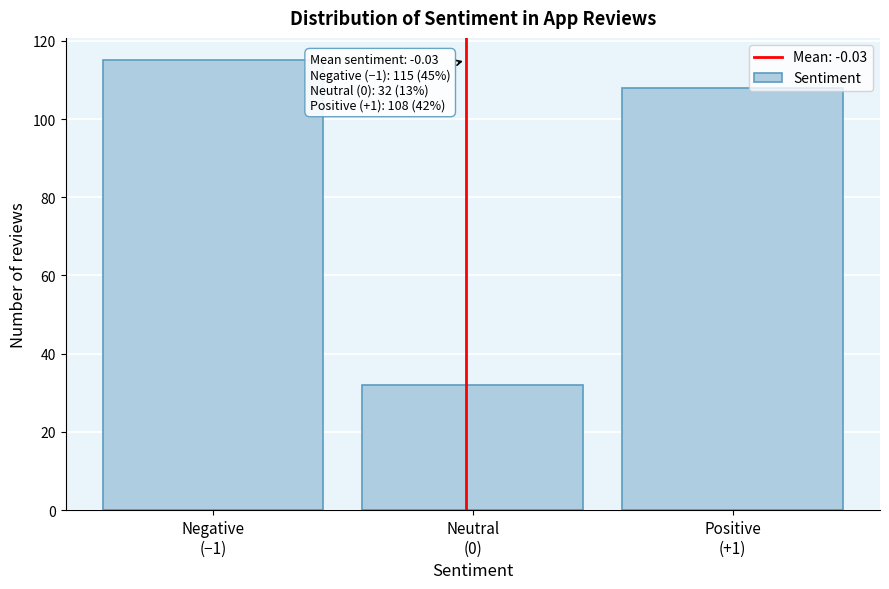

Reading left to right, list all the values displayed in this chart.

115	32	108